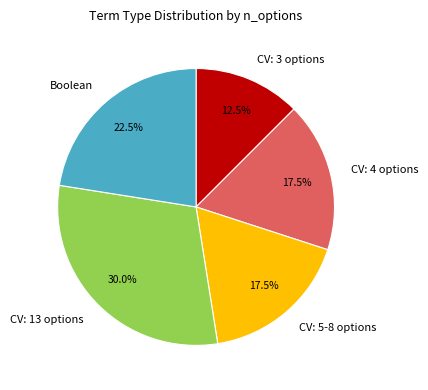

Between CV: 13 options and CV: 5-8 options, which is larger?

CV: 13 options